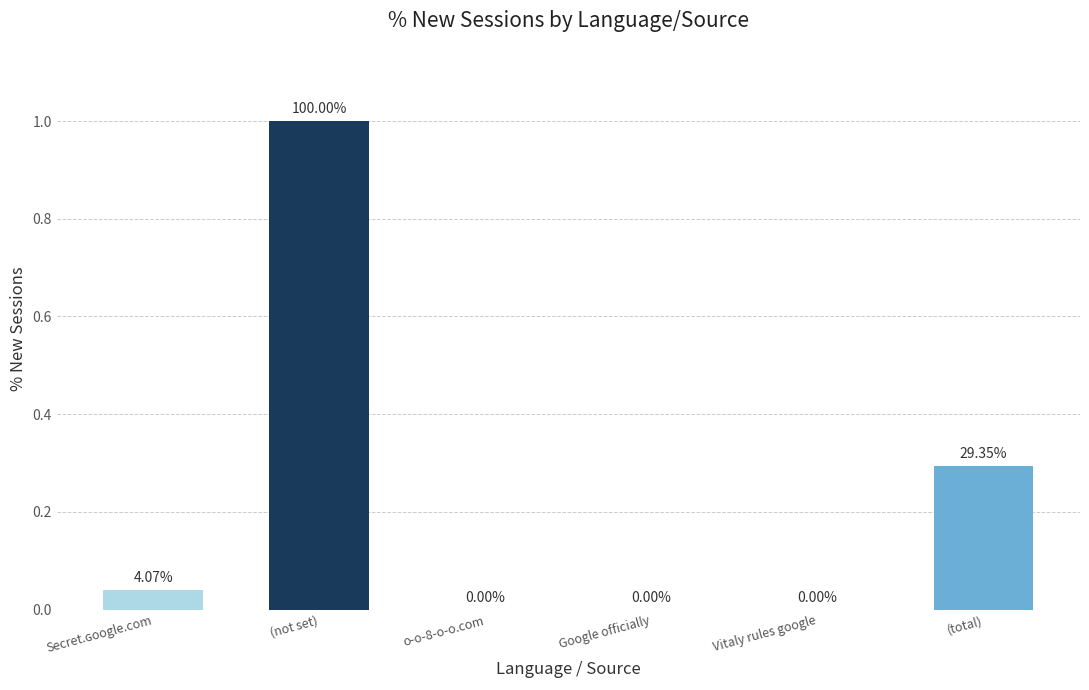

What is the change in value from (not set) to Google officially?

-1.0